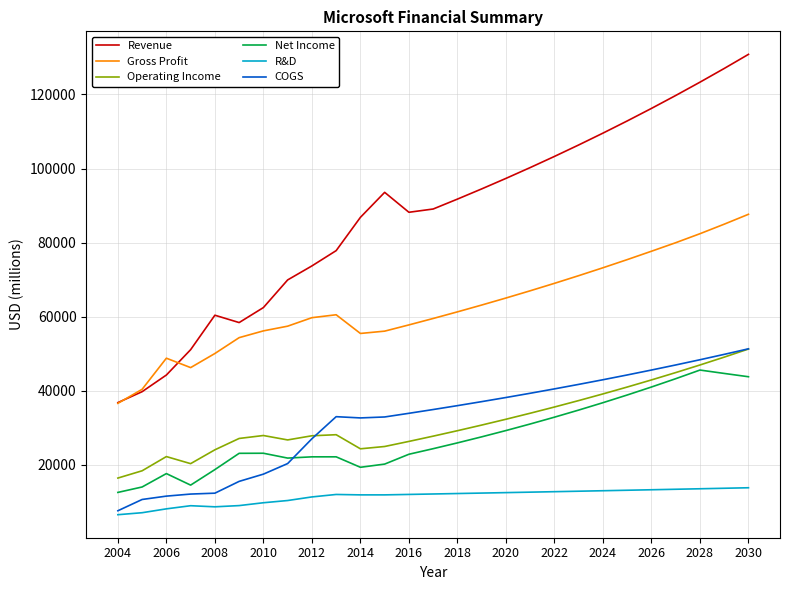

What is the minimum value for Net Income?

12599